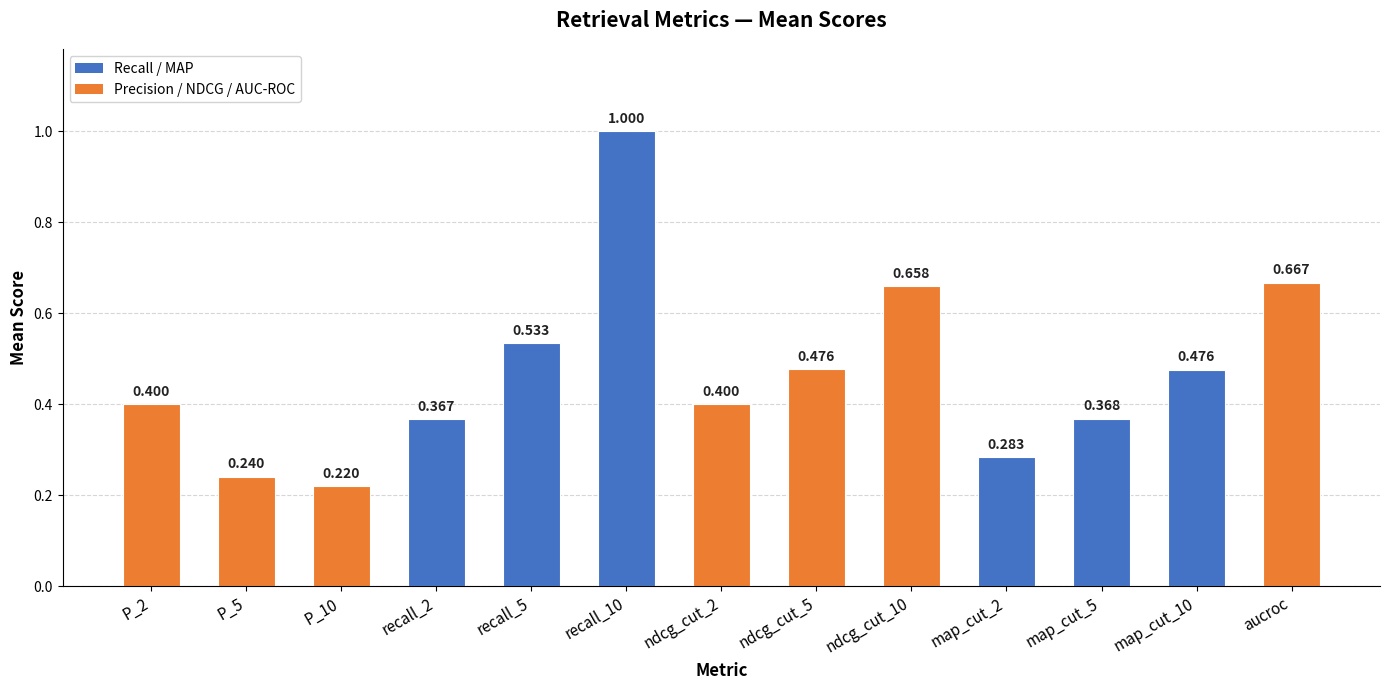

What is the label of the 13th bar from the left?

aucroc